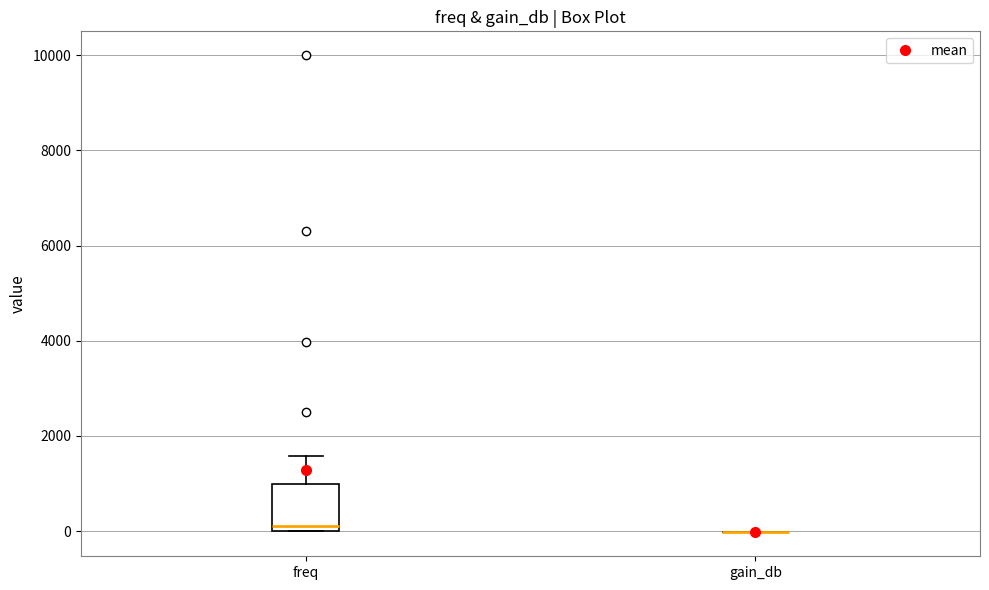

Reading left to right, read every box against the y-axis: the position of its median line, the range the box covers, and the ends of its whiskers. The values are not printed on the chart, so give them approximately, as read against the axis.

freq: median 200, box 0 to 1000, whiskers 0 to 1600
gain_db: box collapsed to a line at 0, whiskers 0 to 0